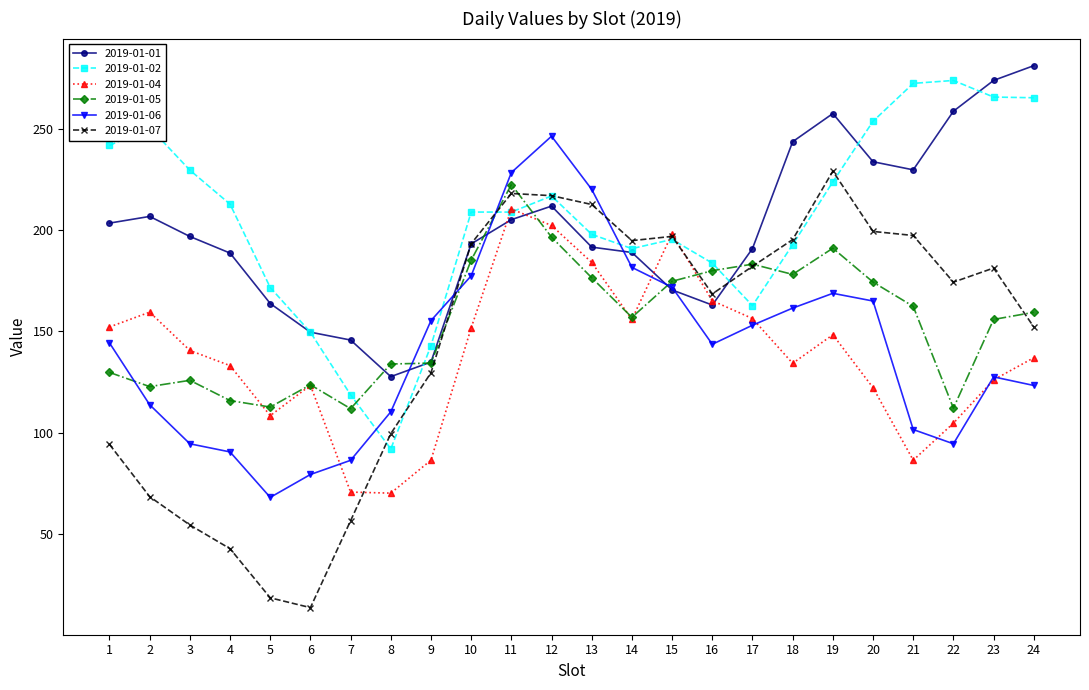

What is the difference between the 2019-01-01 values at 11 and 10?

12.0